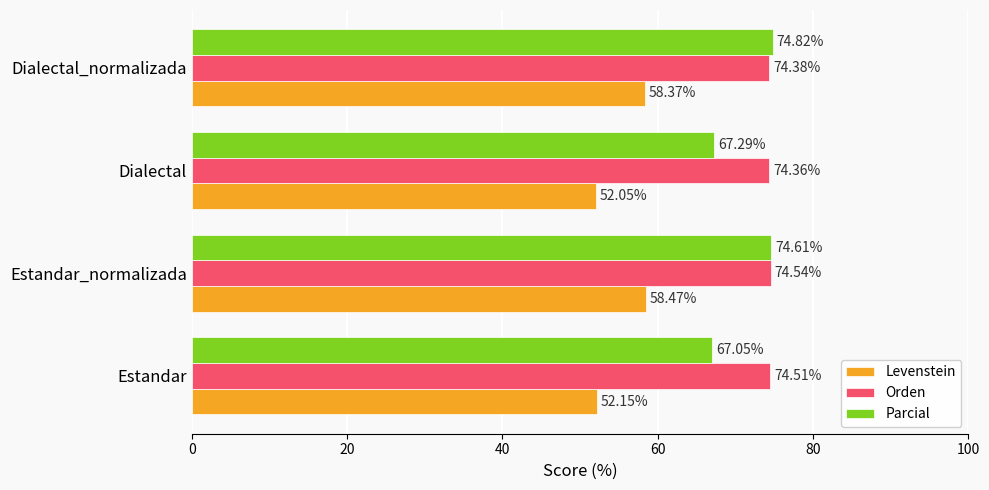

Where is Orden nearest to the value 74?

Dialectal